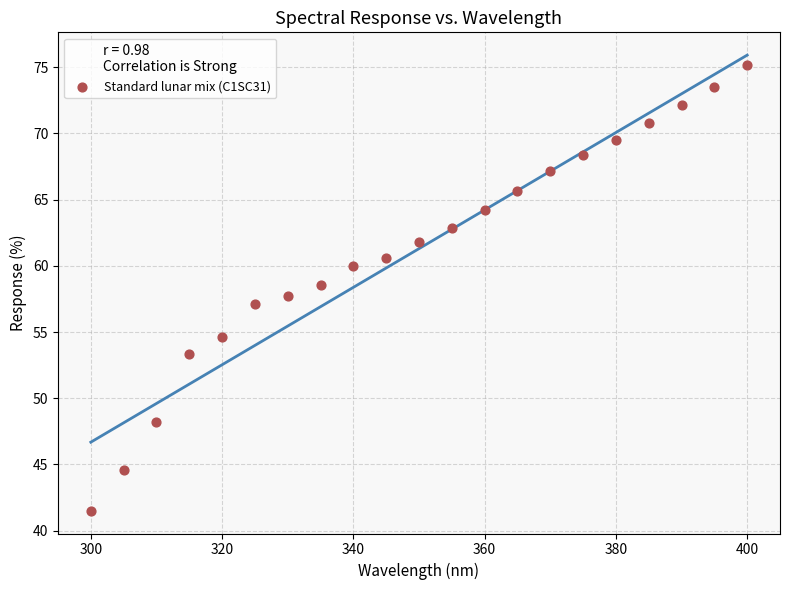

What is the range of X values (max minus min)?

100.0